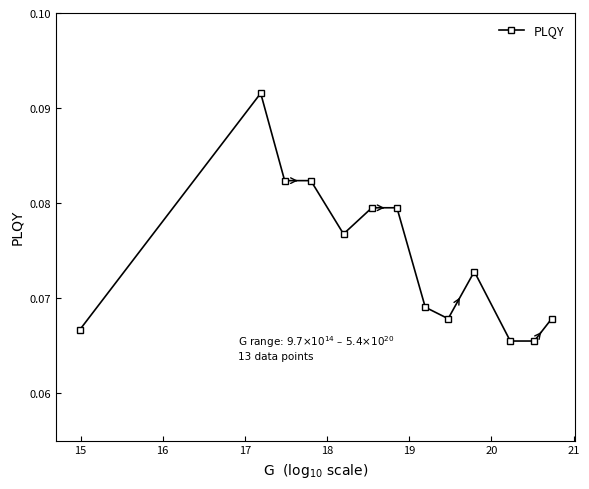

Count the values in the range 0 to 1.

13